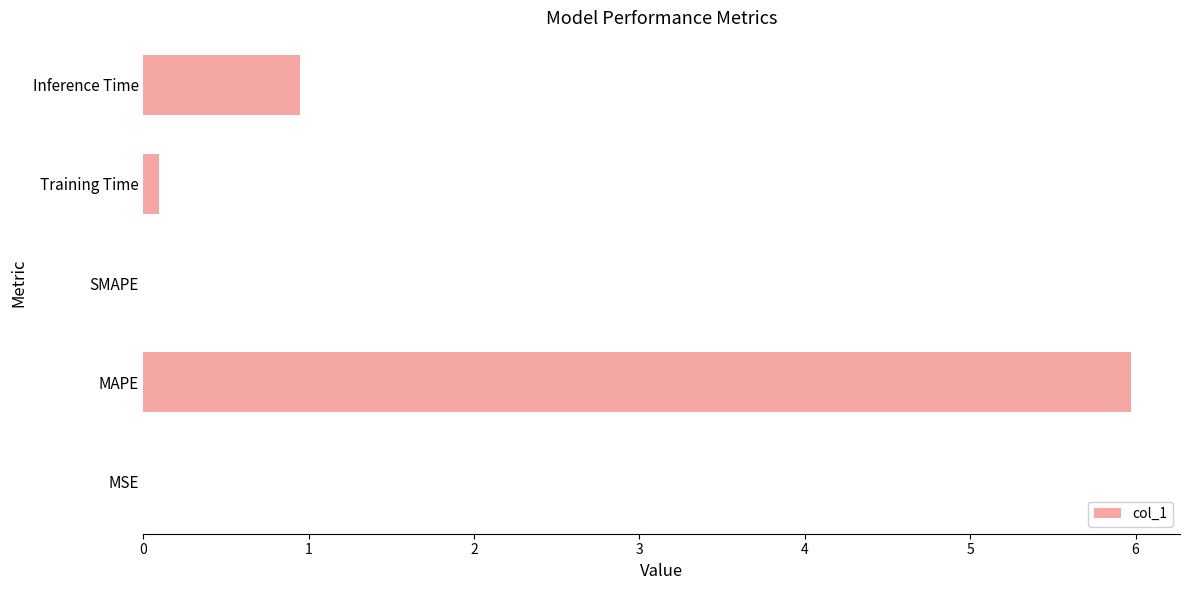

At which label is the value closest to 2?

Inference Time